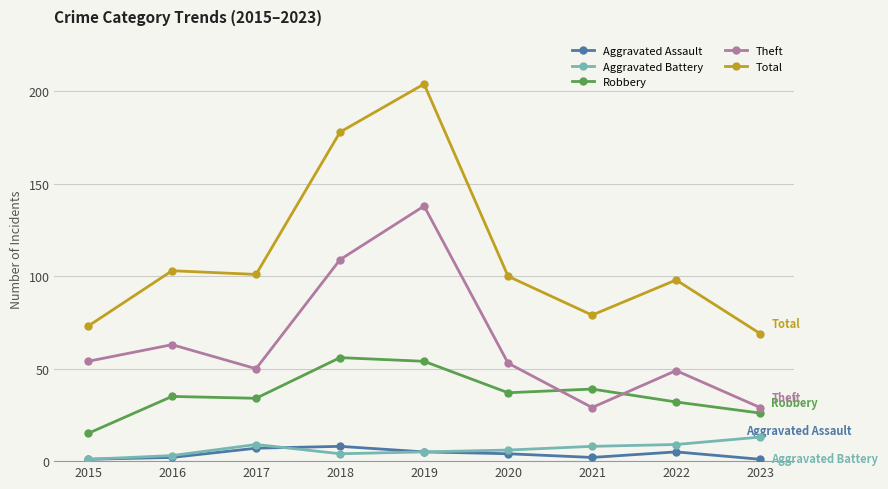

Is this an area chart (filled region under the line)?

No